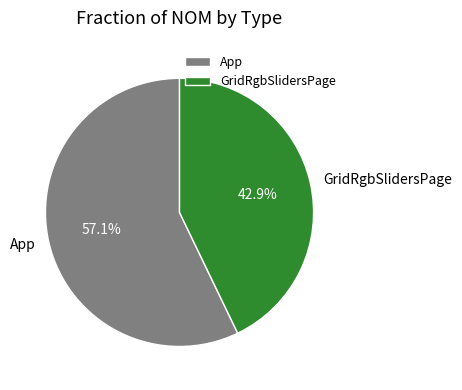

Rank the categories by value from highest to lowest.

App, GridRgbSlidersPage